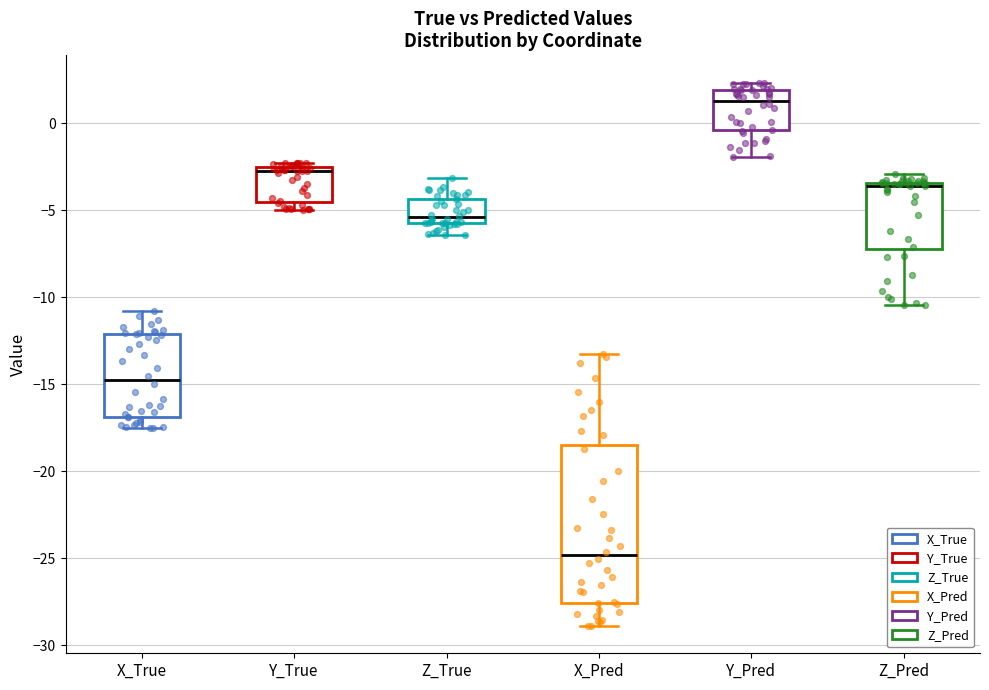

Comparing the boxes themselves (not the whiskers), which one is the tallest?

X_Pred